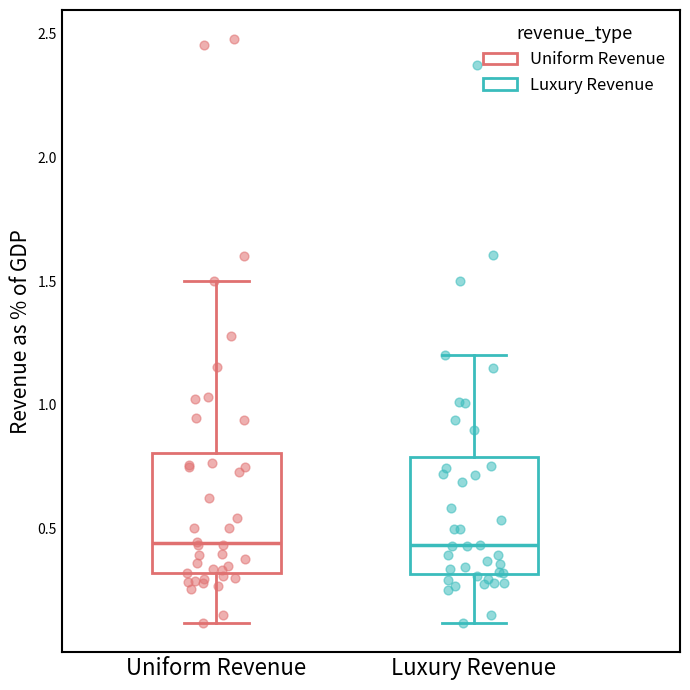

Where does the upper whisker of the box for Luxury Revenue end on the y-axis? The values are not printed on the chart, so give them approximately, as read against the axis.

1.20